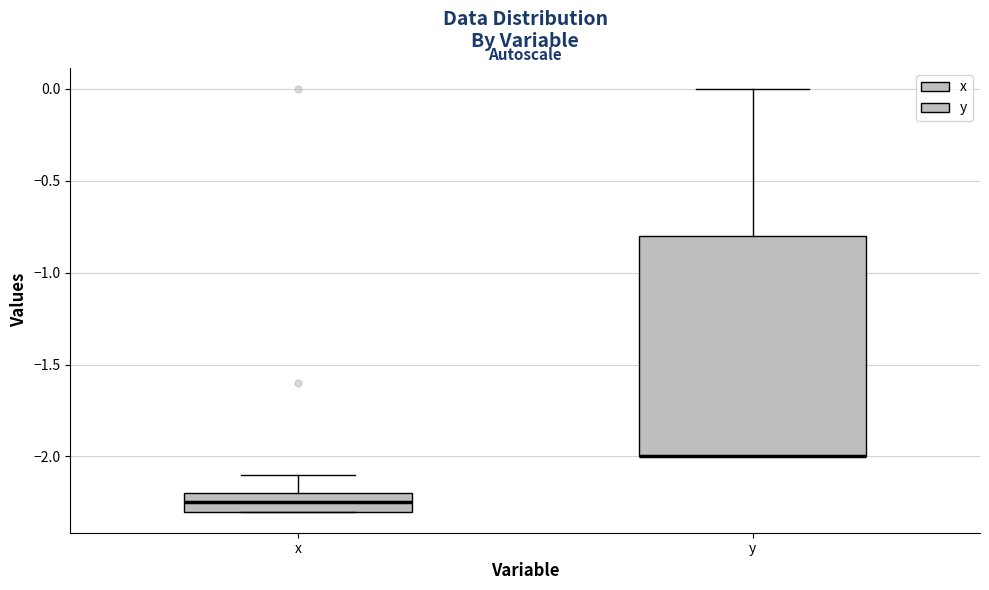

Comparing the boxes themselves (not the whiskers), which one is the tallest?

y